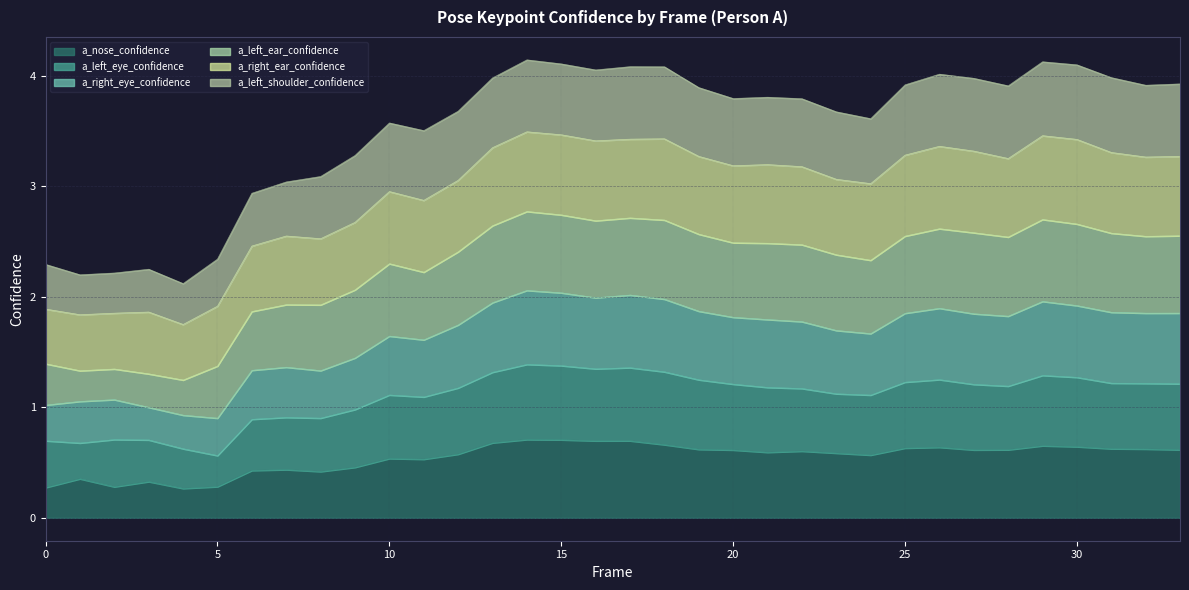

True or false: a_left_eye_confidence and a_right_eye_confidence intersect in this chart.

False